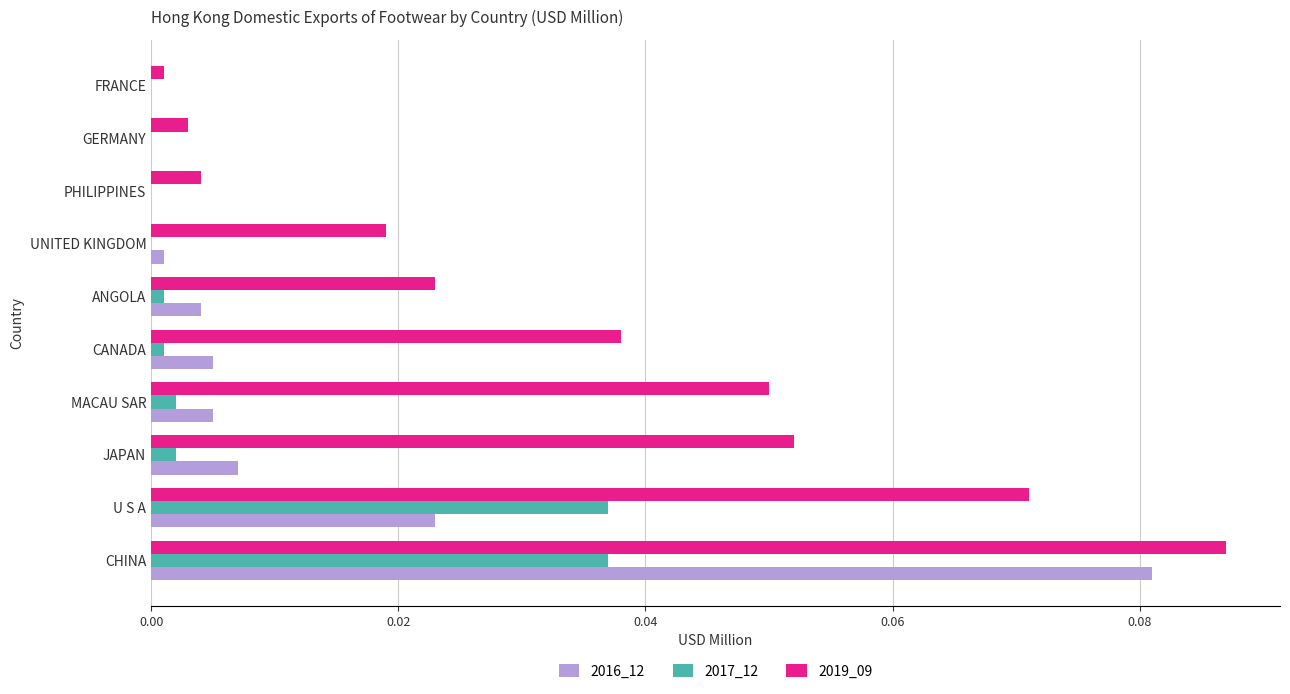

At which category is the sum across all series the highest?

CHINA